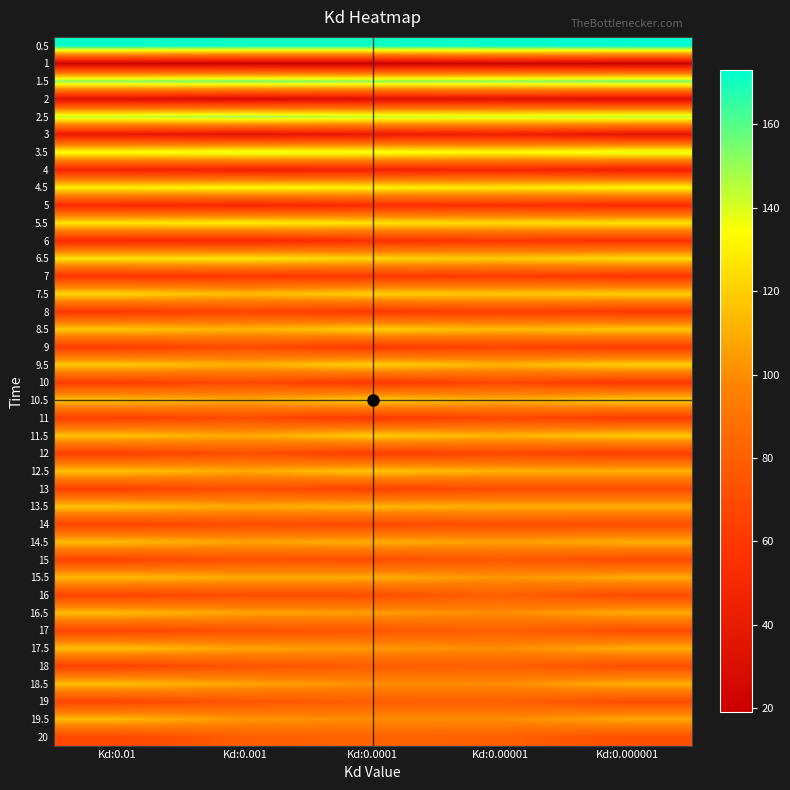

What is the spread (max minus min) of values at Kd:0.000001?

153